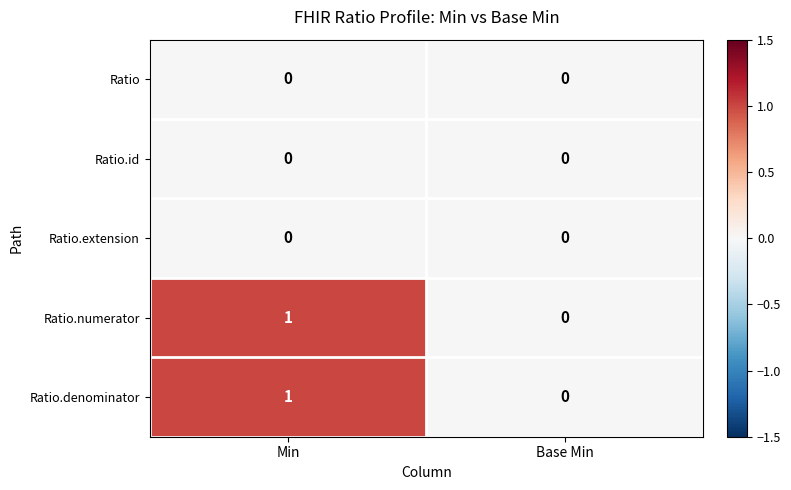

Reading left to right, what are all the values shown in this chart?

Ratio: Min=0	Base Min=0
Ratio.id: Min=0	Base Min=0
Ratio.extension: Min=0	Base Min=0
Ratio.numerator: Min=1	Base Min=0
Ratio.denominator: Min=1	Base Min=0